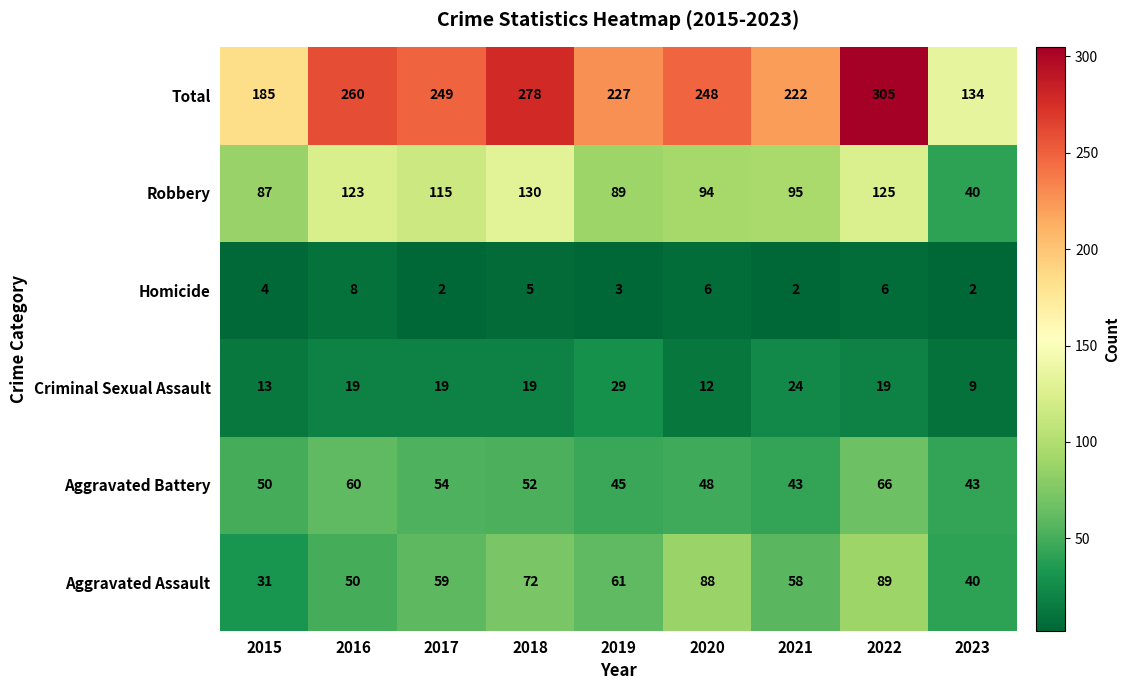

Which label corresponds to the largest value in the chart?

2022